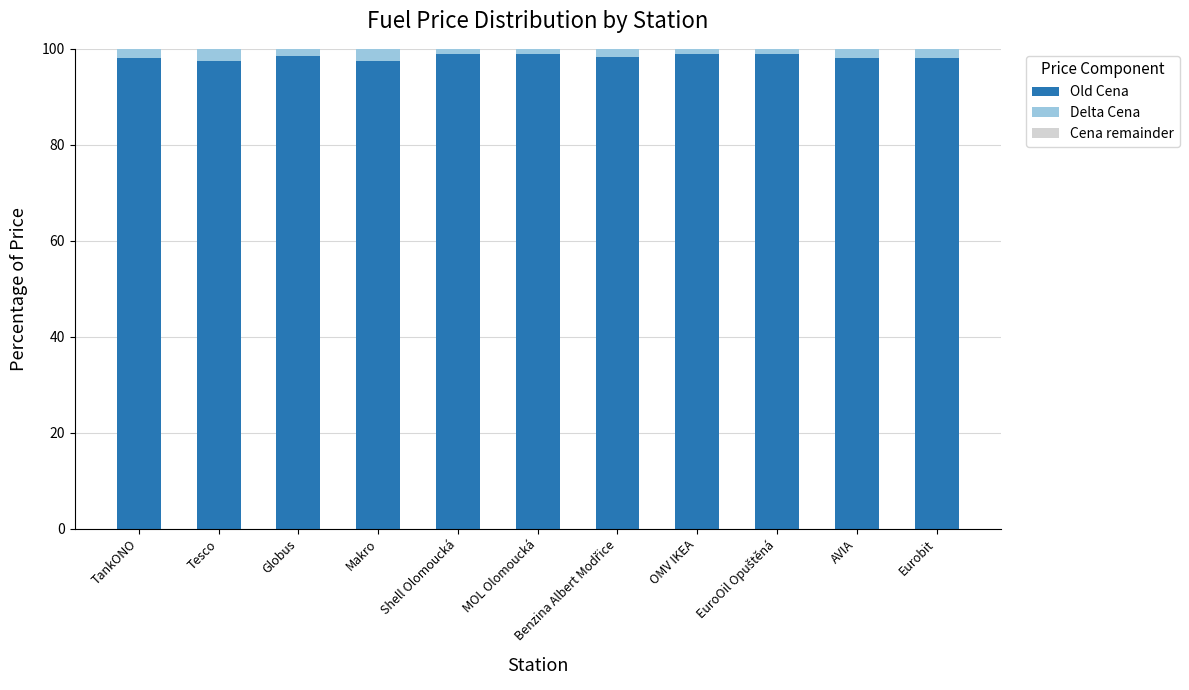

True or false: Old Cena has a value of 159.9 at TankONO.

False